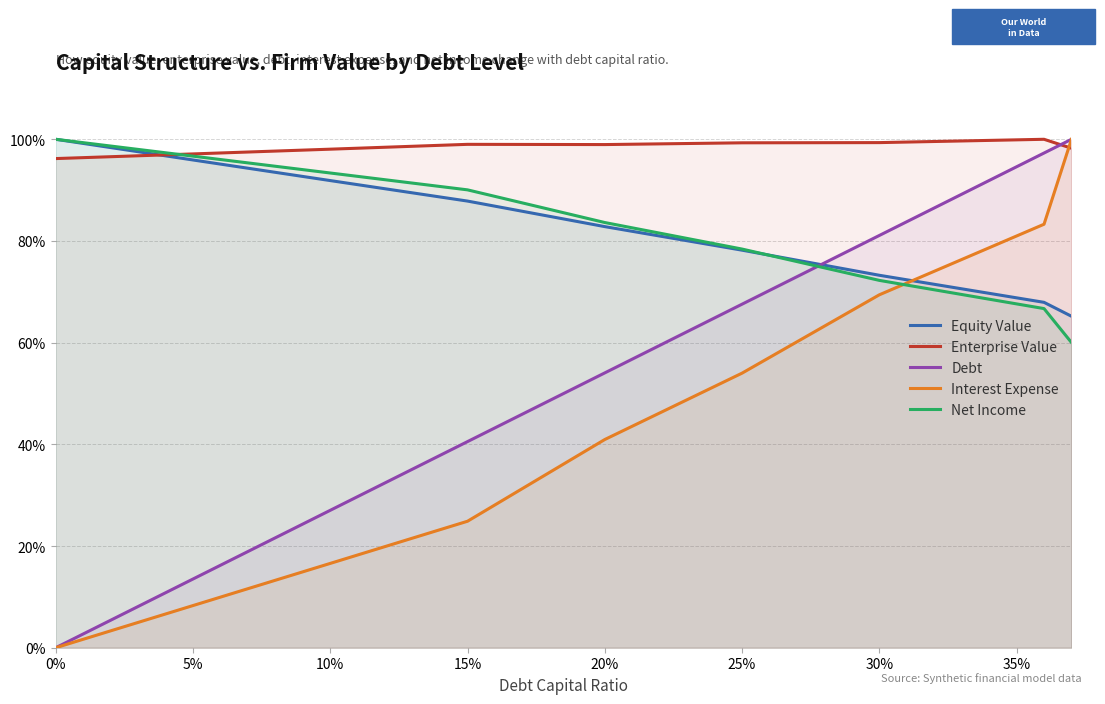

Rank the series at 0% from lowest to highest value.

Debt, Interest Expense, Enterprise Value, Equity Value, Net Income